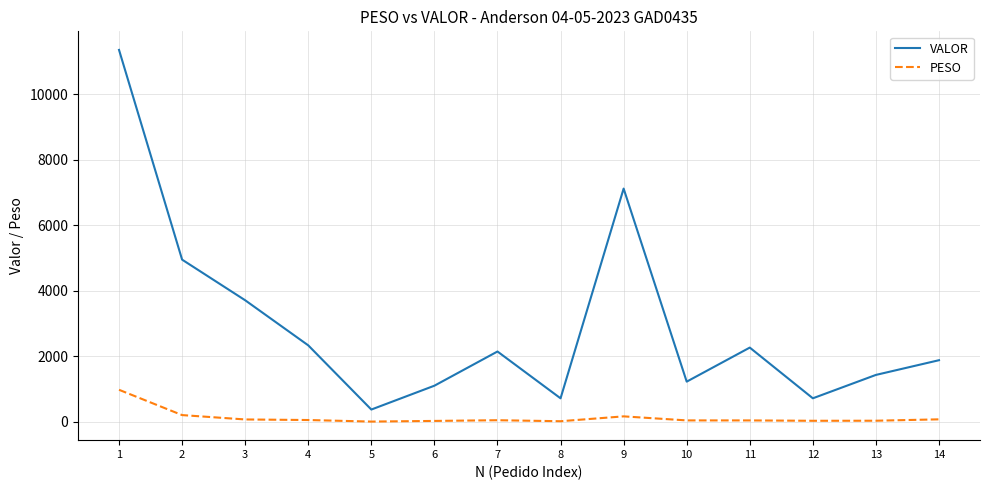

True or false: PESO and VALOR intersect in this chart.

False